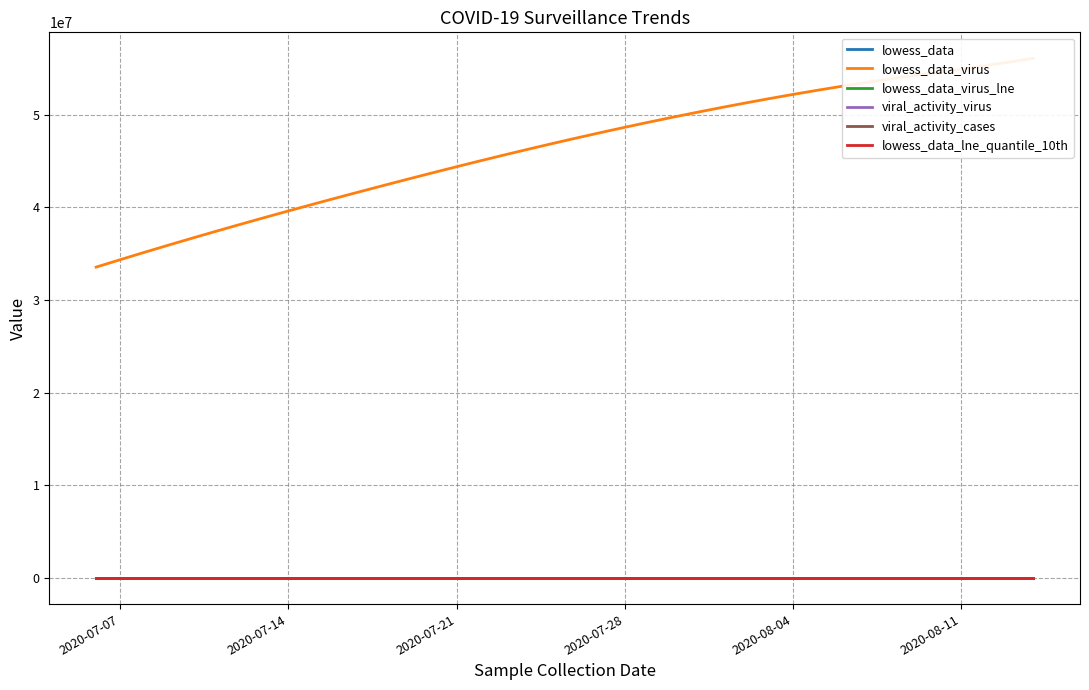

Is the value of viral_activity_cases at 9 greater than the value of lowess_data_virus at 17?

No